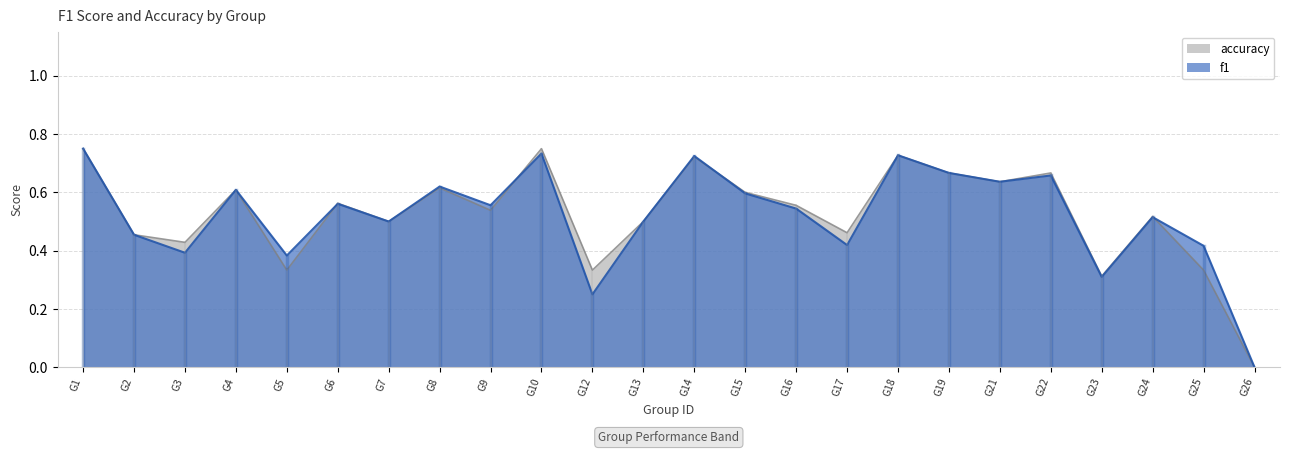

Is the value of f1 at G14 greater than the value of accuracy at G5?

Yes